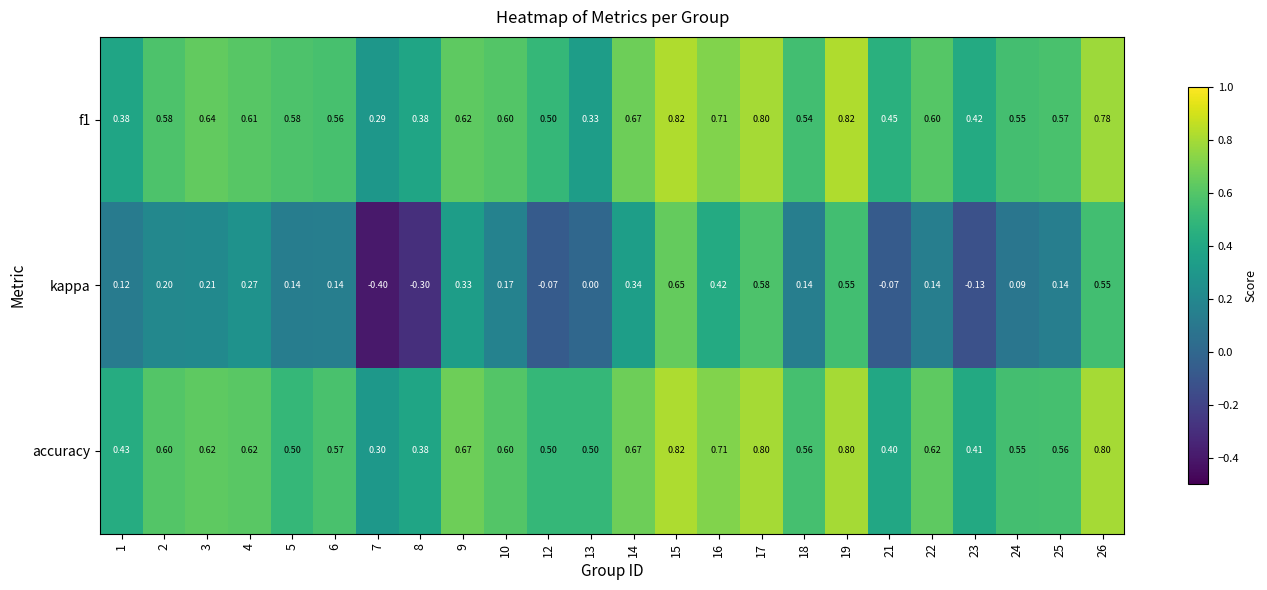

Is the value of accuracy at 18 greater than the value of kappa at 6?

Yes